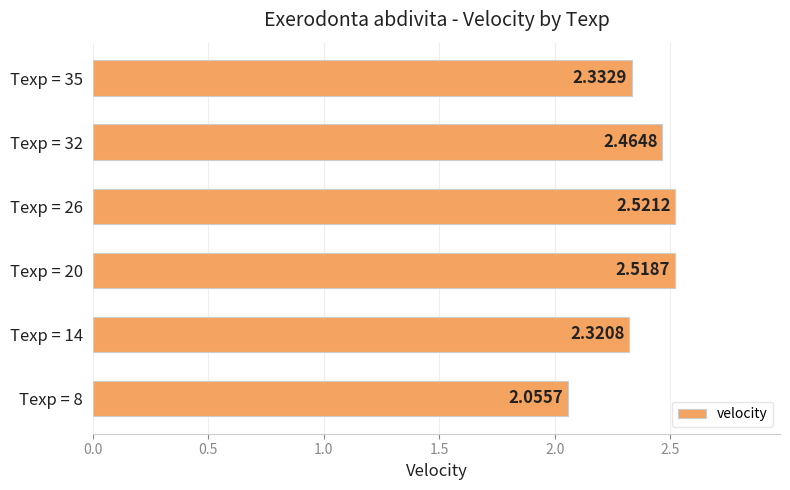

What is the change in value from Texp = 14 to Texp = 20?

+0.2